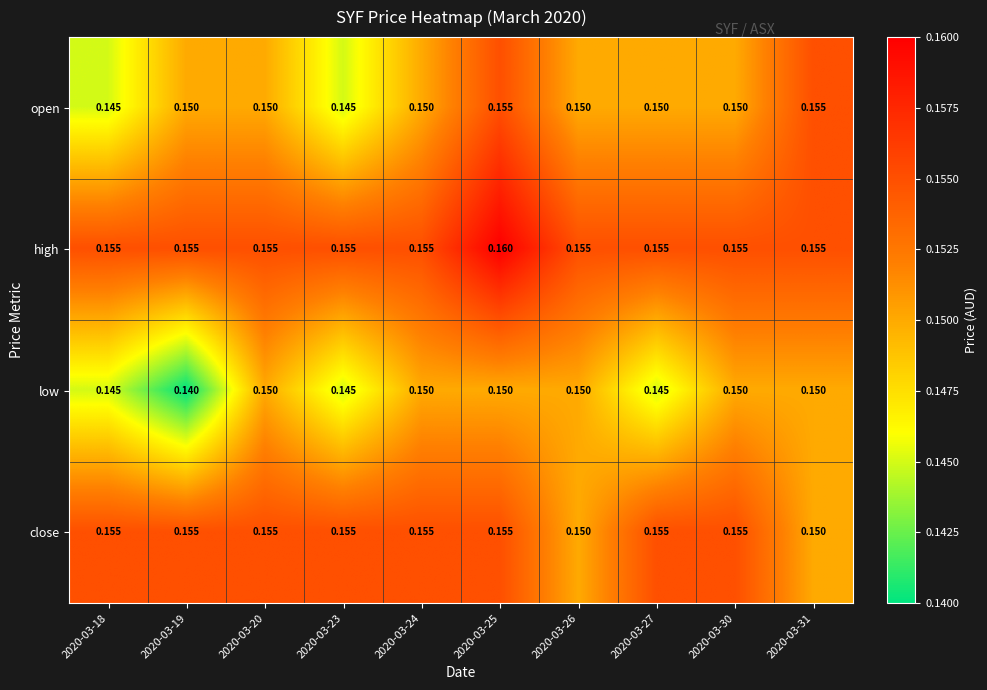

At which category is the sum across all series the highest?

2020-03-25